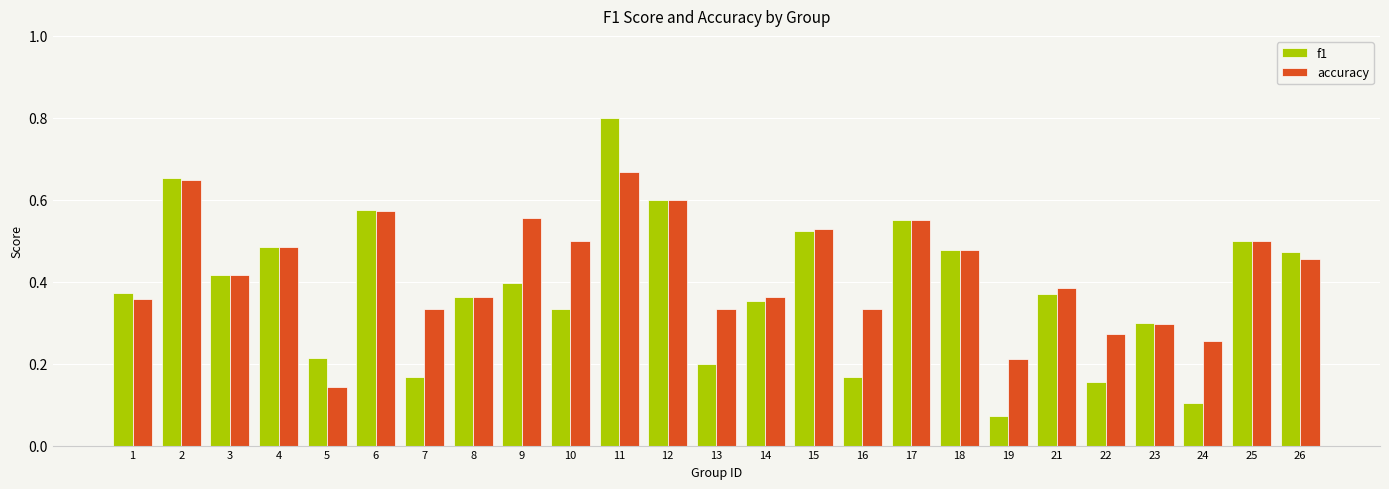

What is the greatest value displayed?

0.8